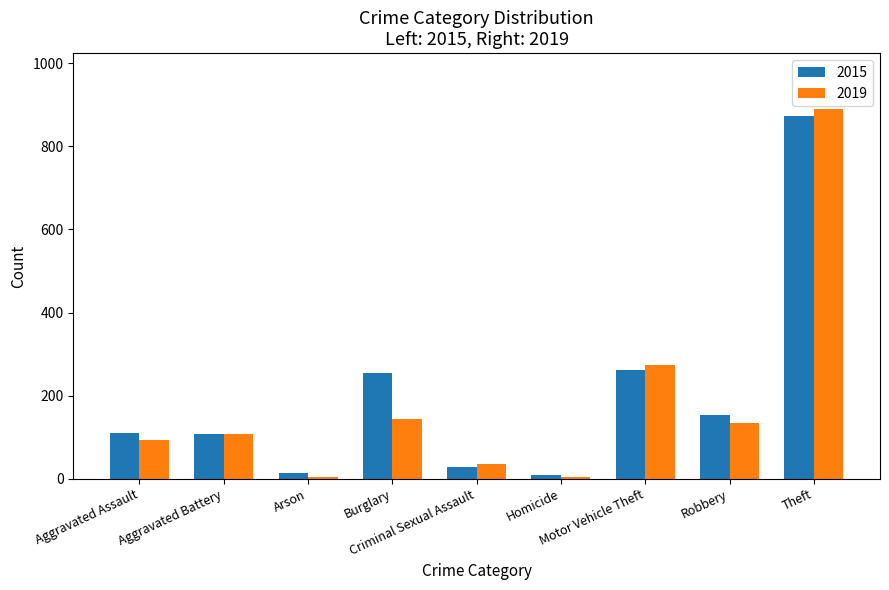

At Robbery, list the series in order from largest to smallest.

2015, 2019